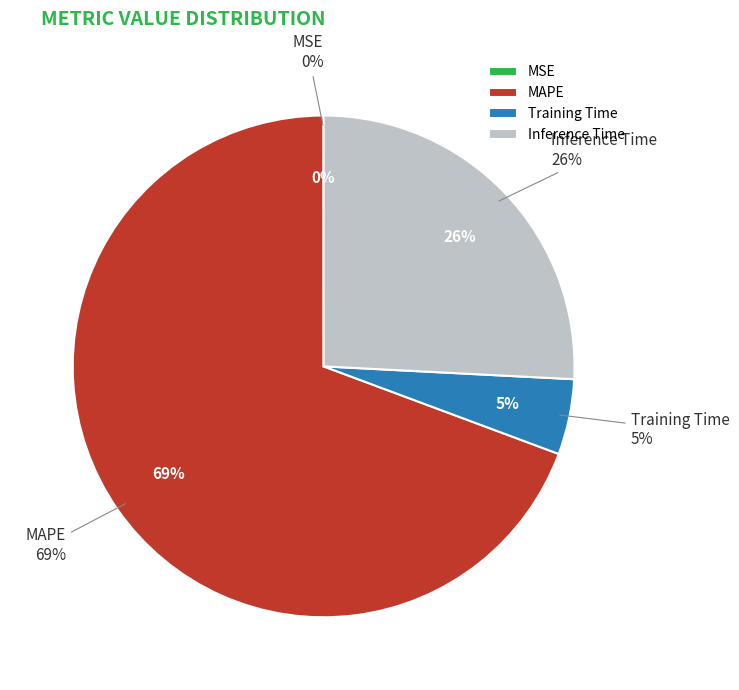

To the nearest percent, what is the combined percentage of Training Time and Inference Time?

31%